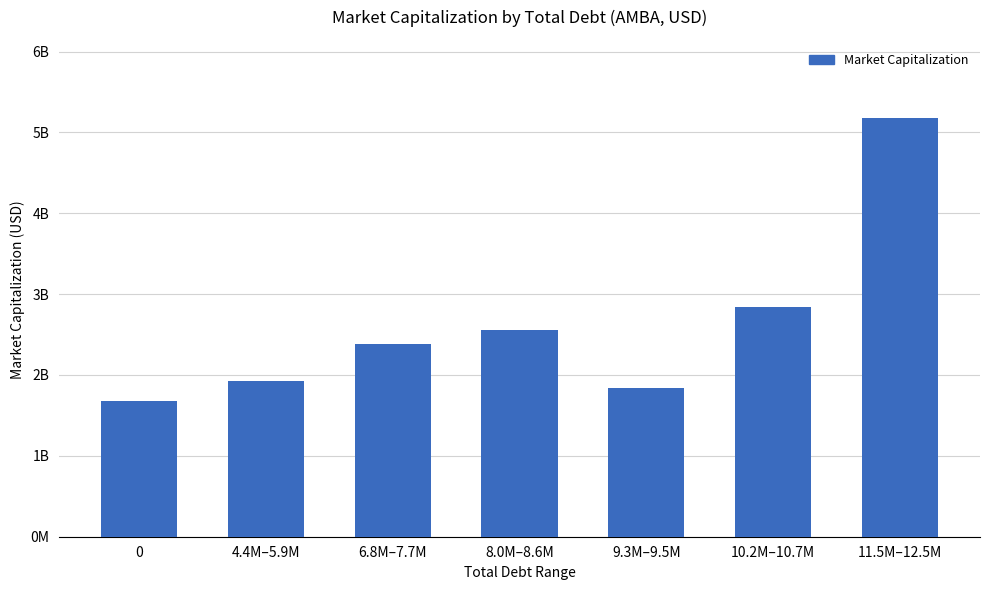

List the labels in order of value, smallest first.

0, 9.3M–9.5M, 4.4M–5.9M, 6.8M–7.7M, 8.0M–8.6M, 10.2M–10.7M, 11.5M–12.5M